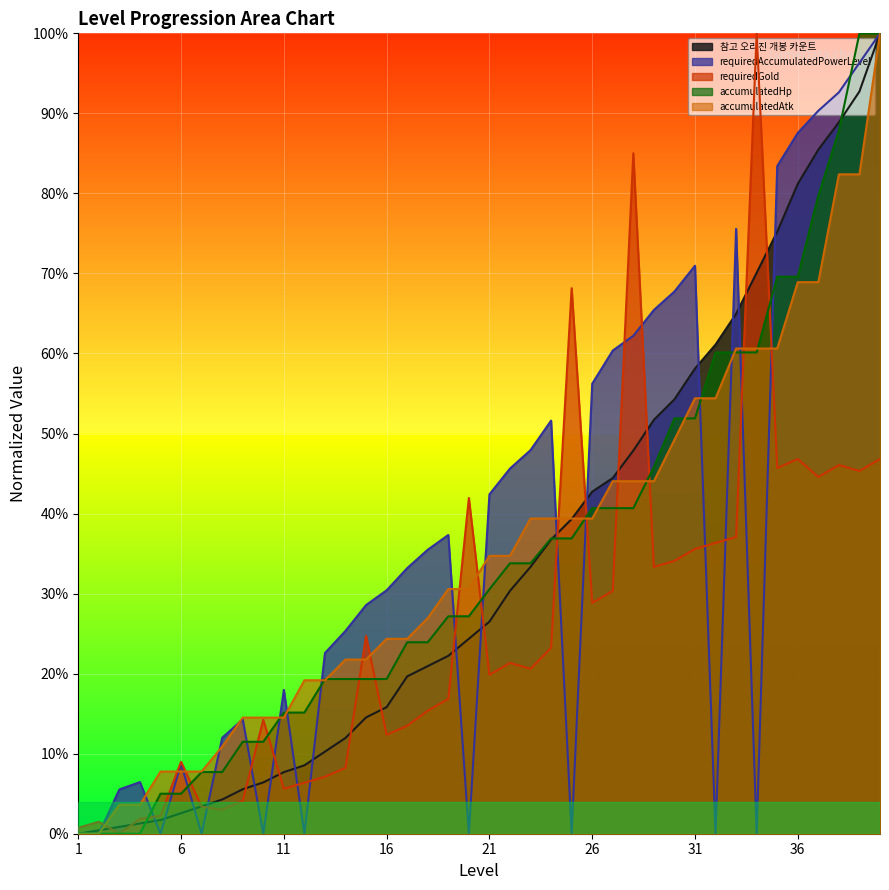

What is the highest value of the accumulatedHp series?

1.0